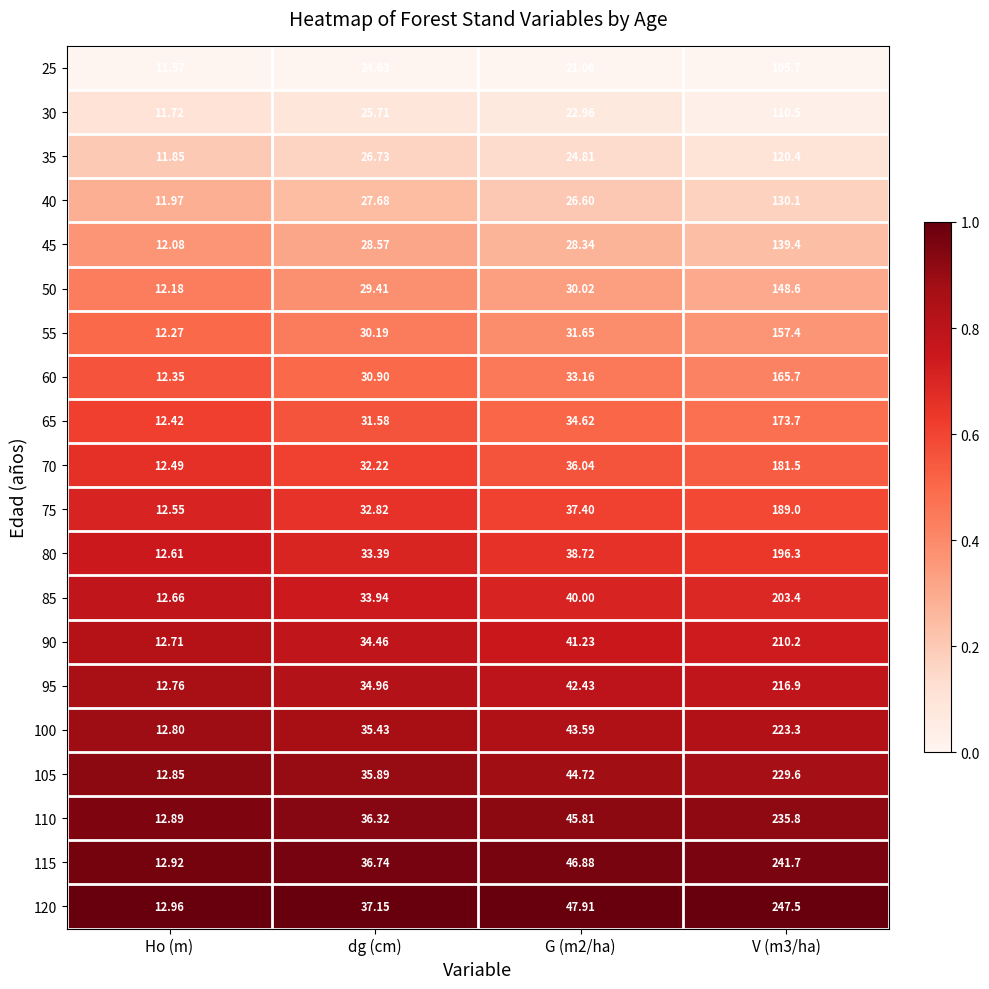

Which category has the lowest value in the 75 series?

Ho (m)